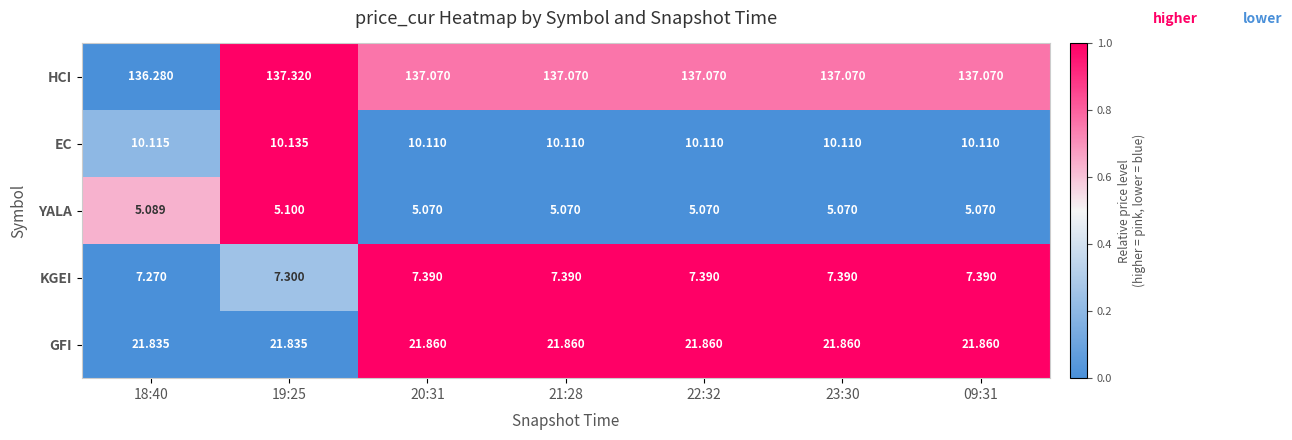

Is the value of YALA at 18:40 greater than the value of KGEI at 23:30?

No